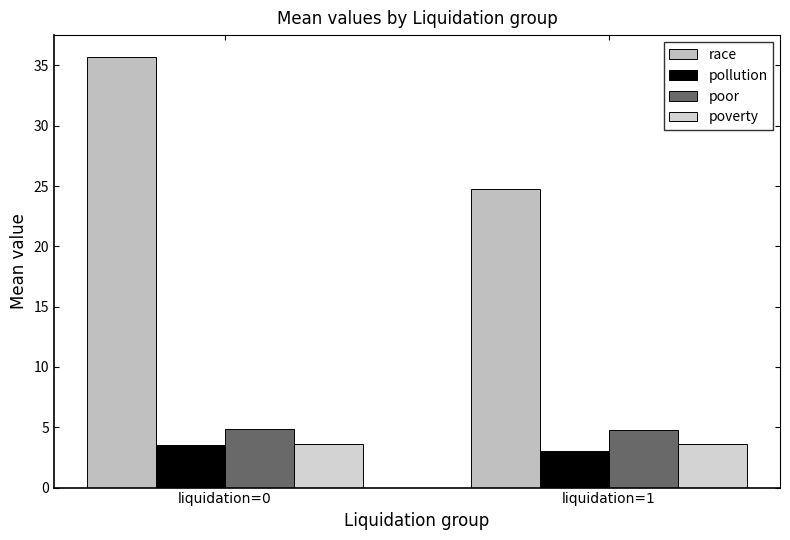

Is the value of pollution at liquidation=0 greater than the value of race at liquidation=0?

No